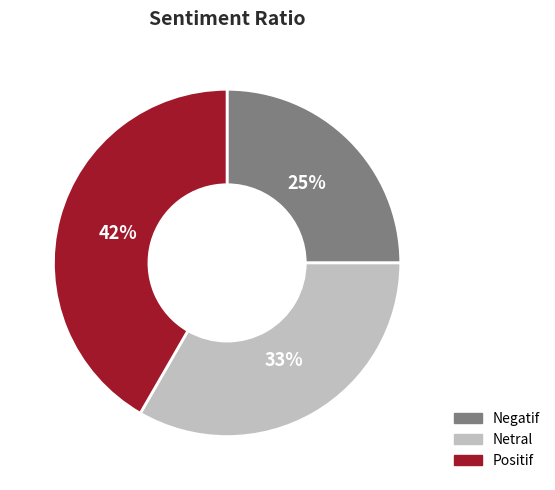

Combined, do Negatif and Positif account for over 50%?

Yes